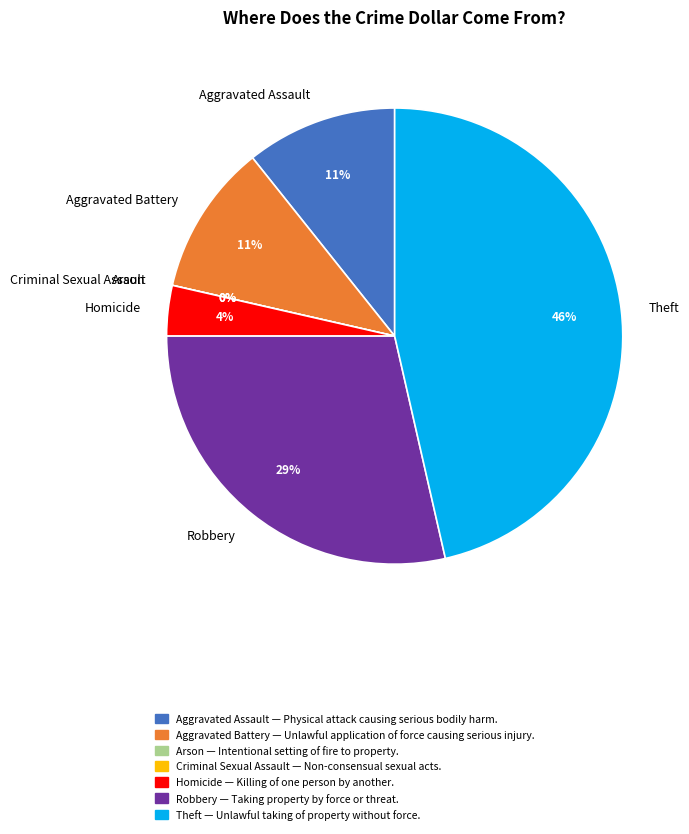

What percentage do Theft and Aggravated Battery together represent?

57.1%